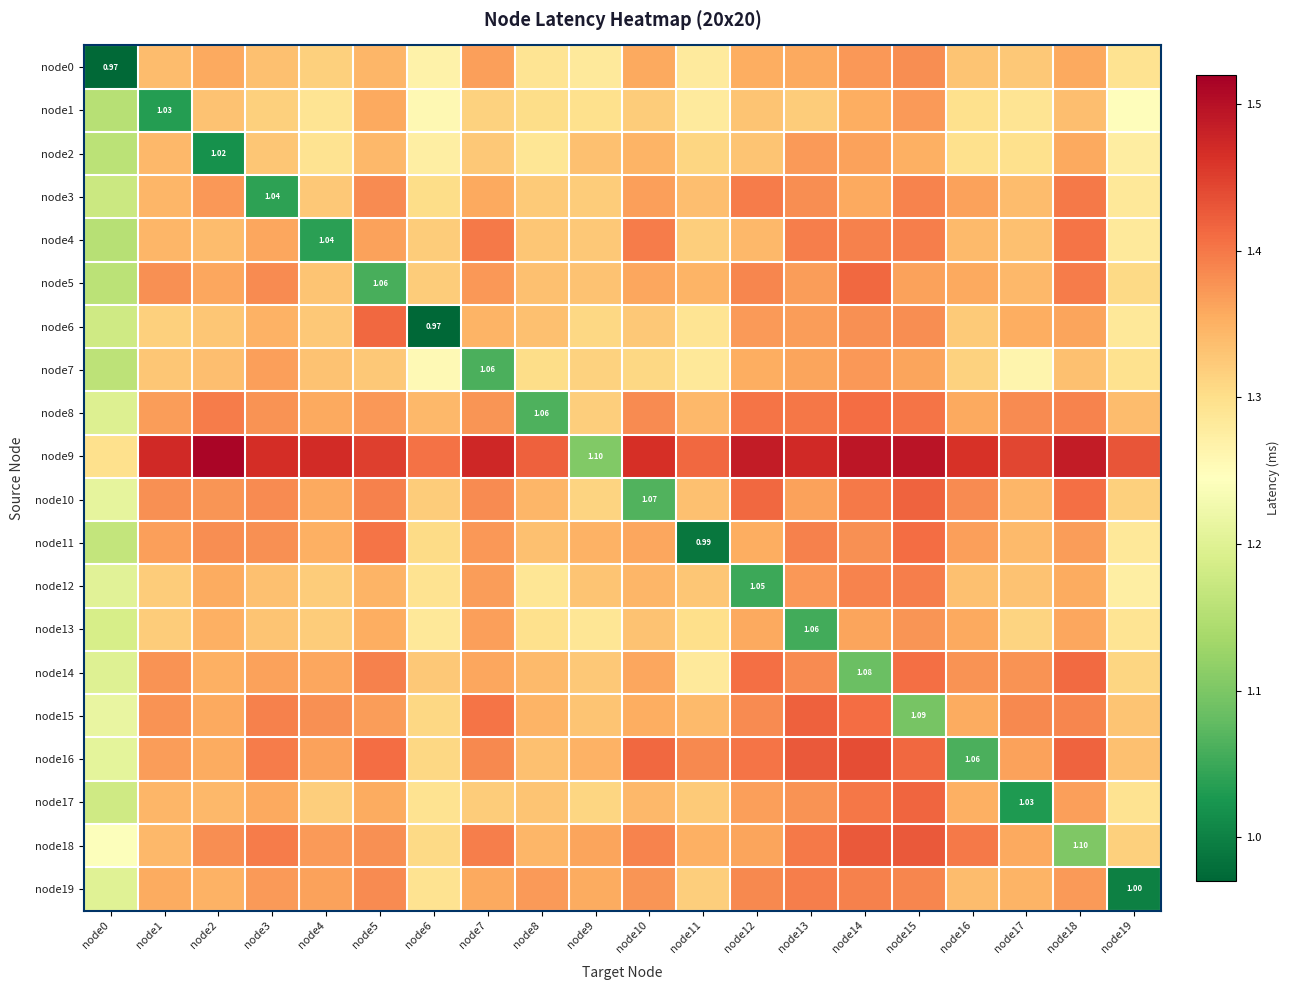

What is the sum of all node6 values?

26.3